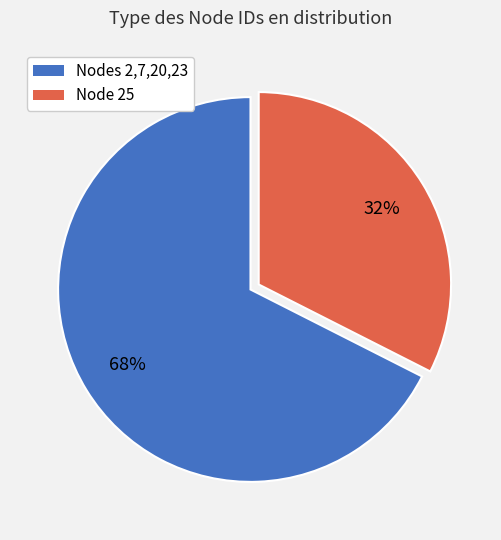

To the nearest percent, what is the average slice percentage?

50%